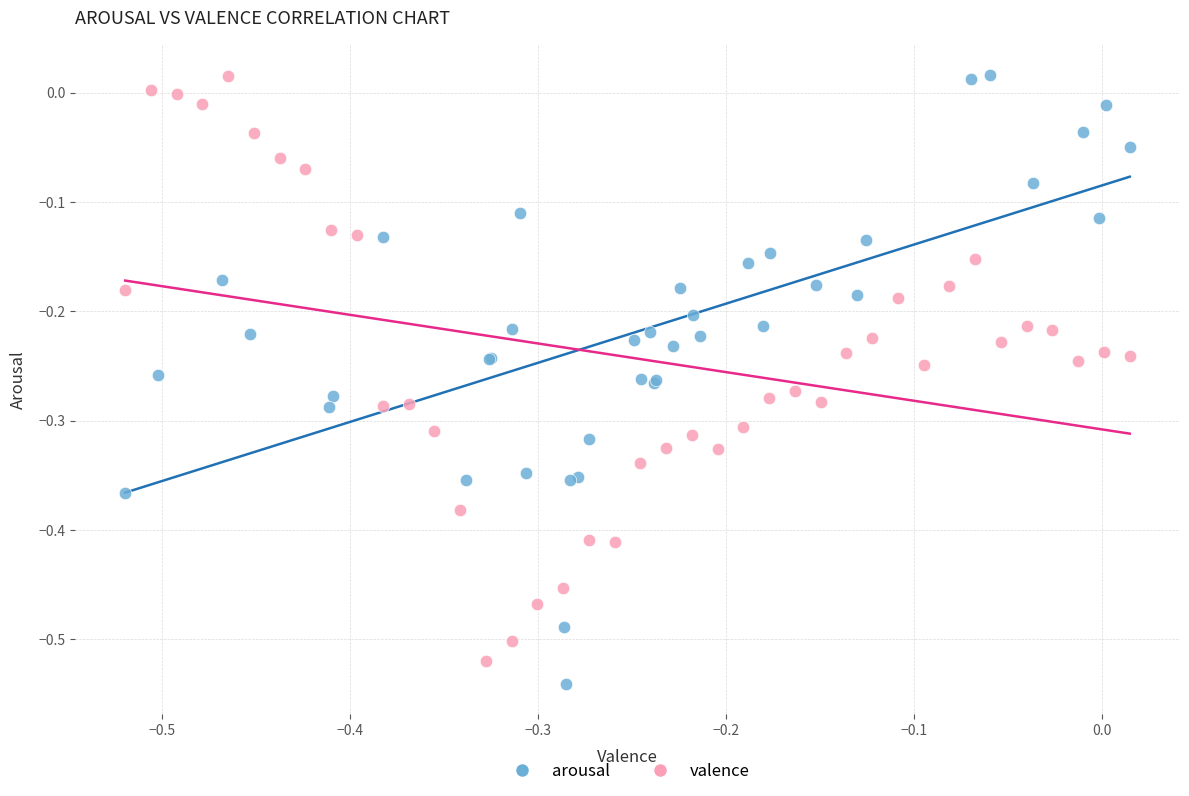

What are all the series names shown in the legend?

arousal, valence